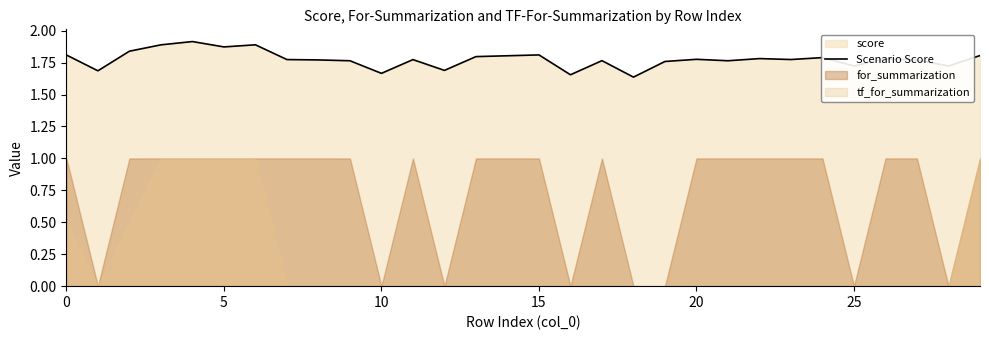

How many lines are shown in the chart?

1